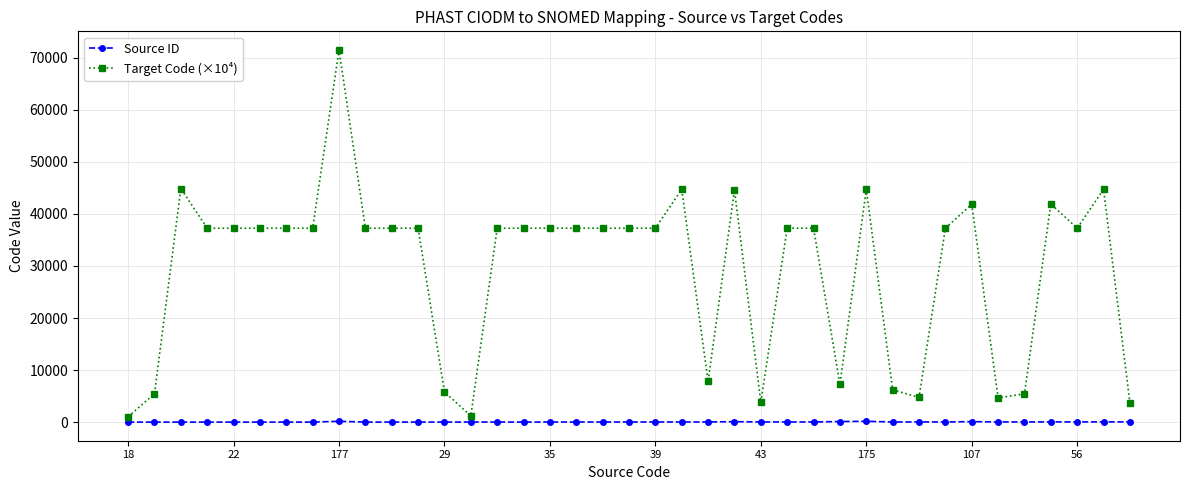

At how many categories does at least one series exceed 31711?

27